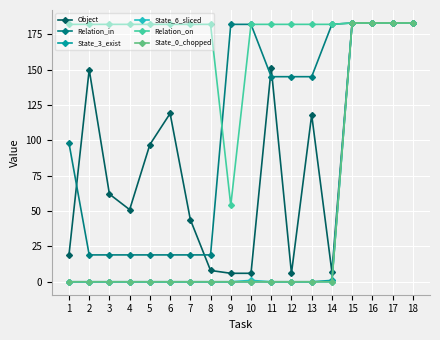

What is the value of the State_6_sliced point at the 15th from the left?

183